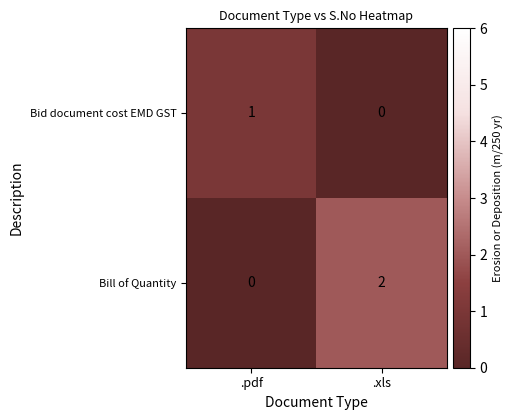

Rank the series at .xls from highest to lowest value.

Bill of Quantity, Bid document cost EMD GST